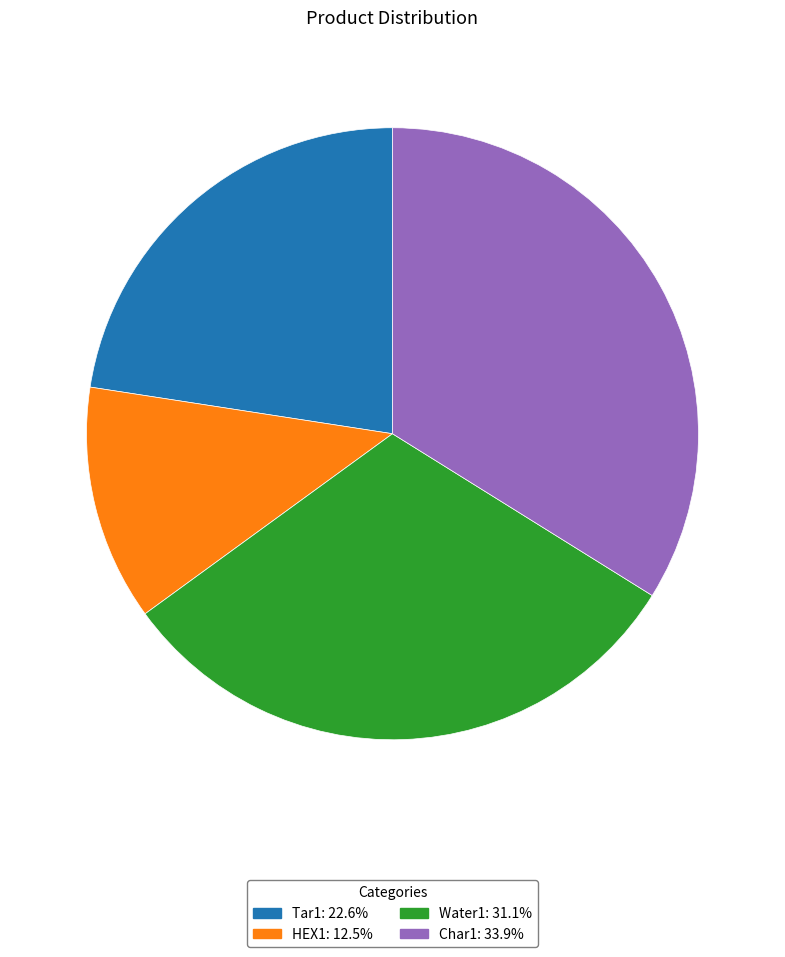

Rank the categories by value from lowest to highest.

HEX1, Tar1, Water1, Char1